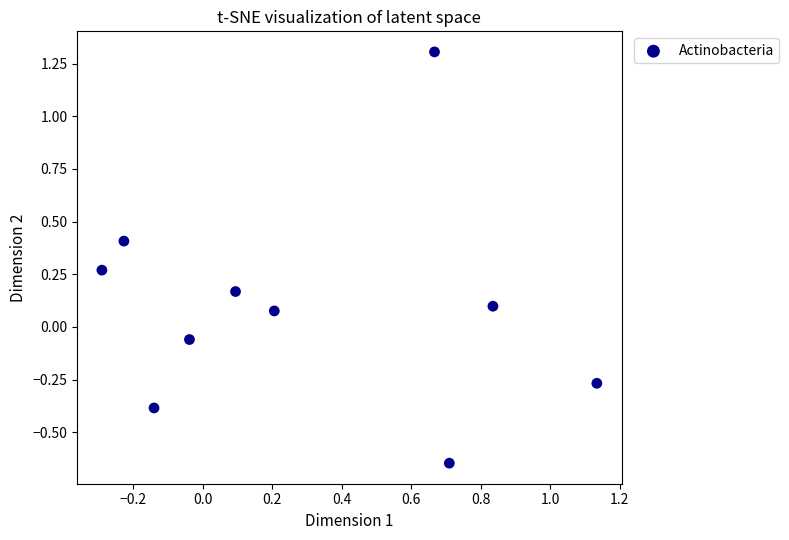

What is the range of Y values (max minus min)?

2.0